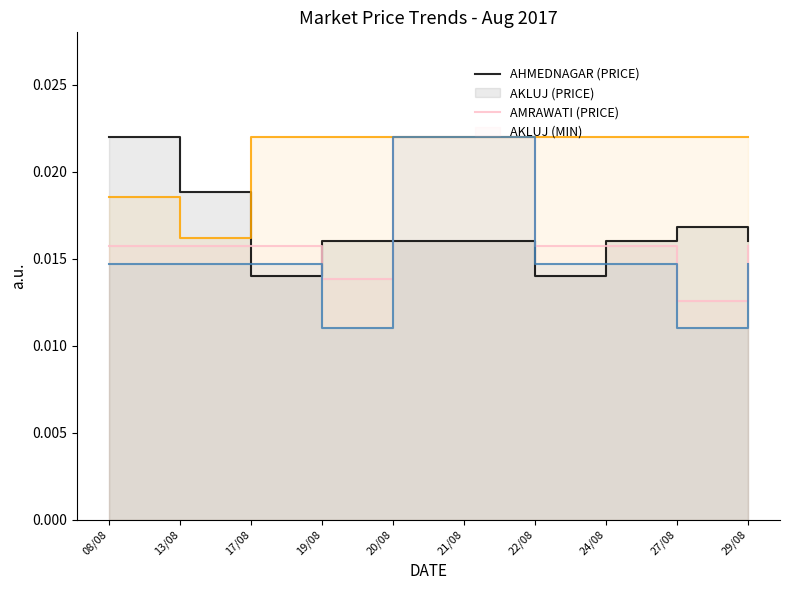

True or false: AMRAWATI and AKLUJ_MIN intersect in this chart.

False